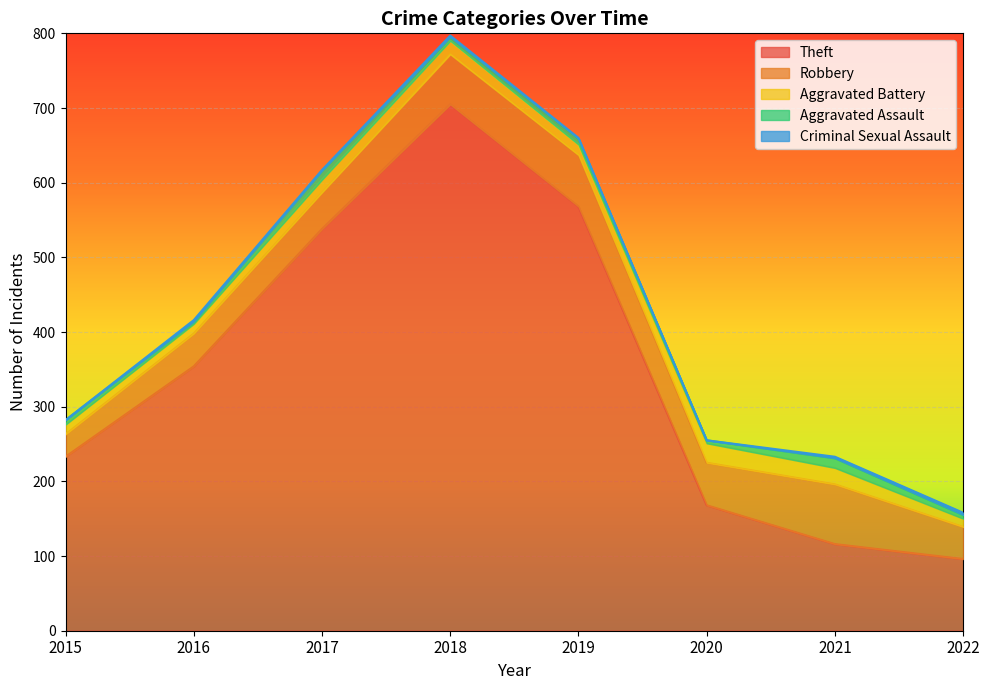

True or false: Theft and Aggravated Battery cross at least once.

False